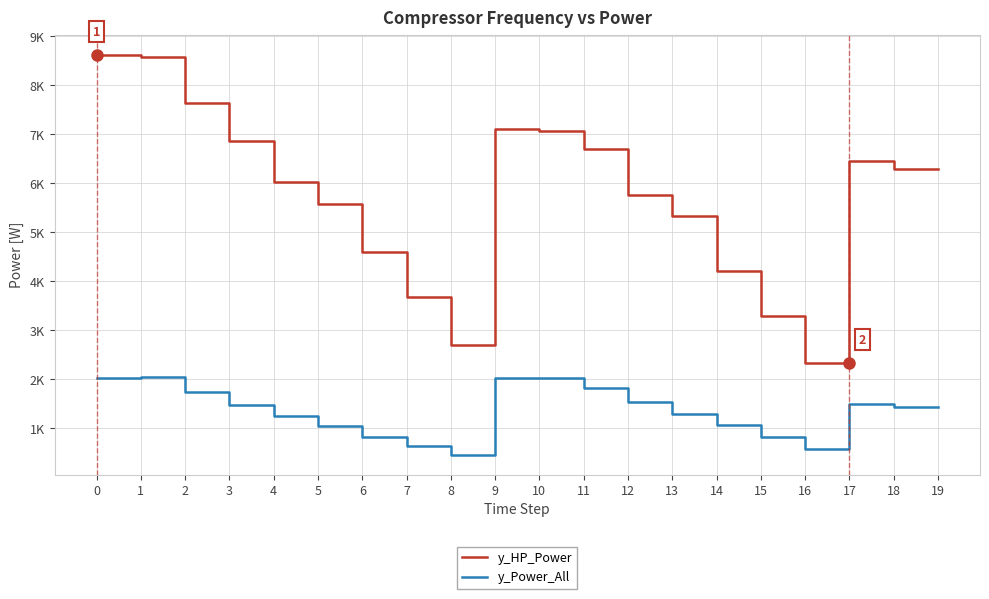

What is the highest value of the y_Power_All series?

2044.1